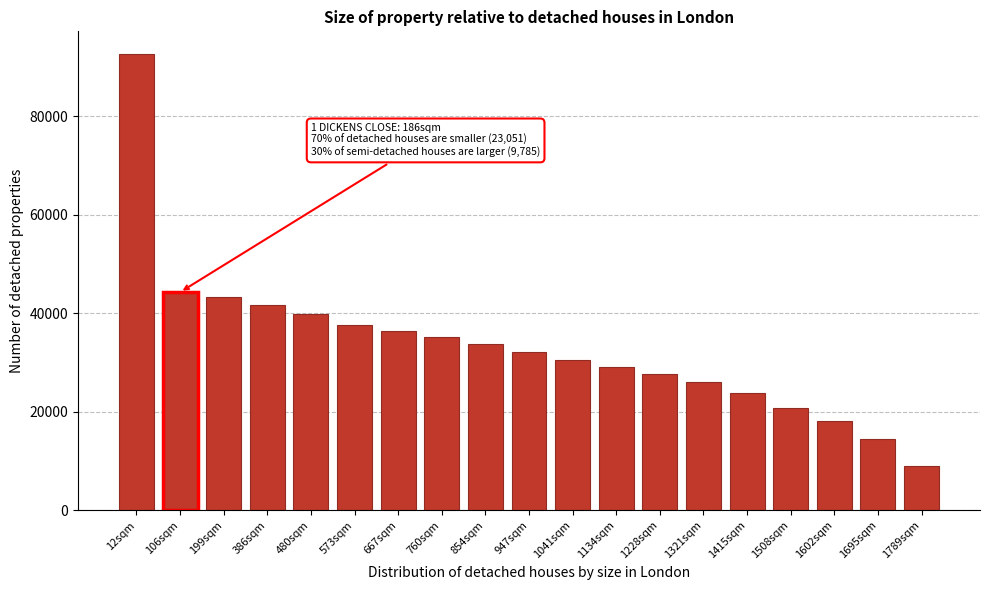

Reading left to right, transcribe all the data shown in this chart.

12sqm=92550	106sqm=44262	199sqm=43303	386sqm=41753	480sqm=39871	573sqm=37656	667sqm=36329	760sqm=35143	854sqm=33802	947sqm=32064	1041sqm=30488	1134sqm=29036	1228sqm=27623	1321sqm=26134	1415sqm=23739	1508sqm=20846	1602sqm=18110	1695sqm=14547	1789sqm=9042